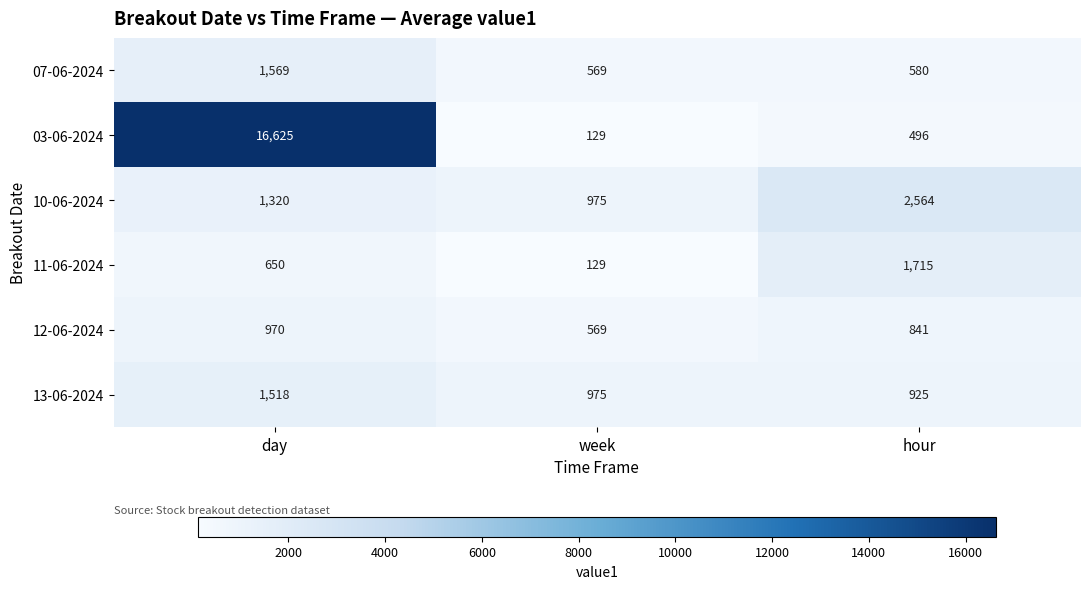

How many categories are shown in the chart?

3